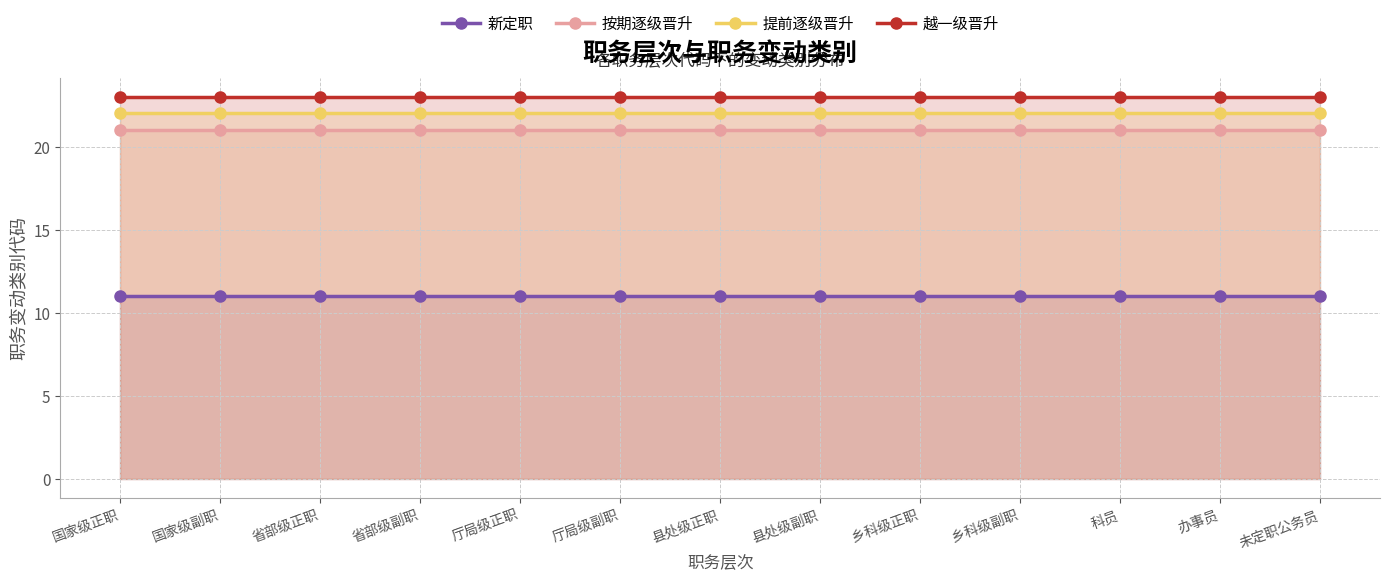

What is the difference between the highest and lowest values at 厅局级副职?

12